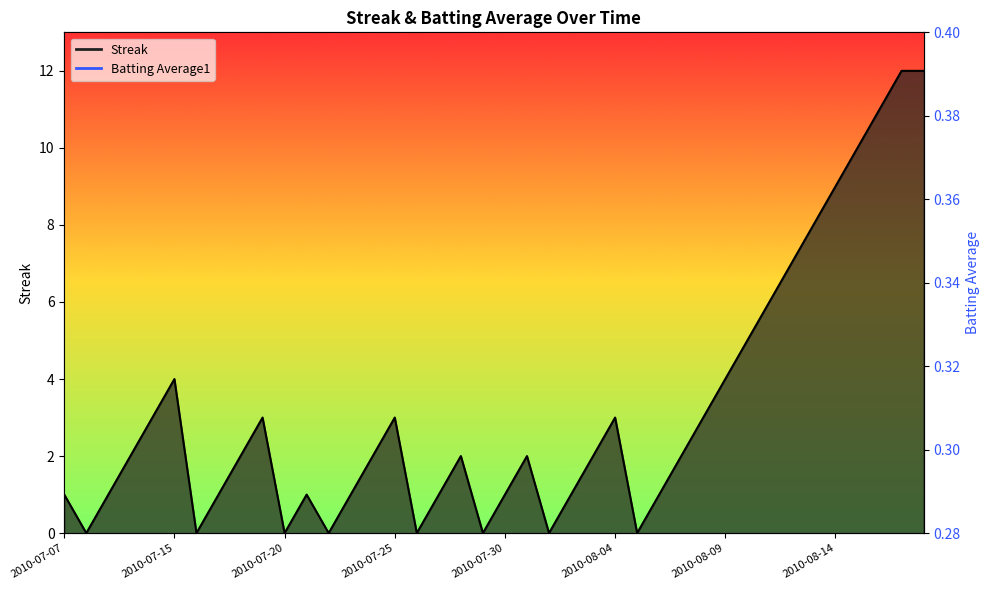

How many interior local valleys does the Streak series have?

8